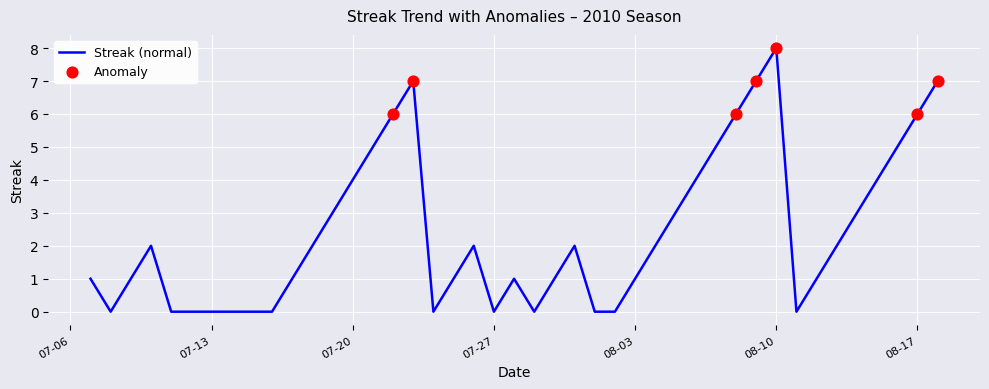

What is the difference between the maximum and minimum values?

8